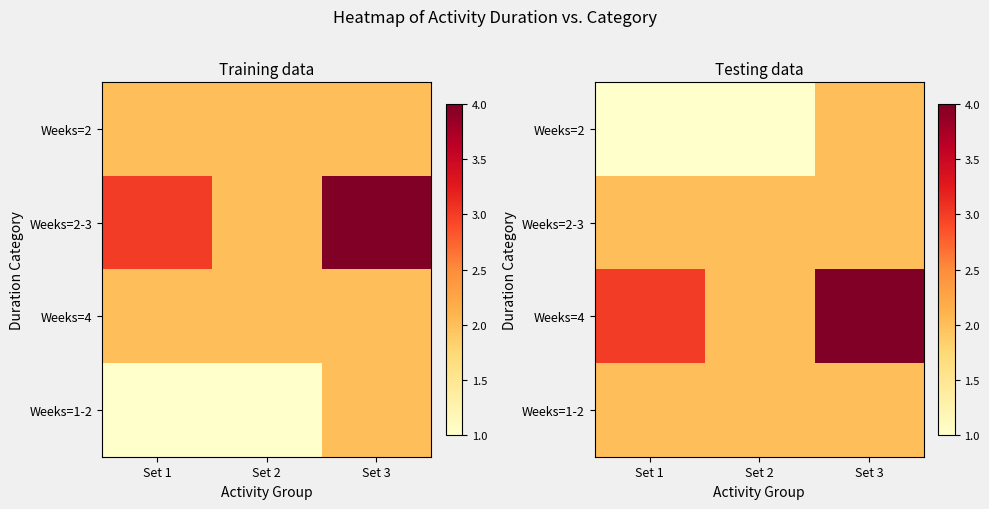

At Set 3, list the series in order from smallest to largest.

Weeks=2, Weeks=2-3, Weeks=1-2, Weeks=4